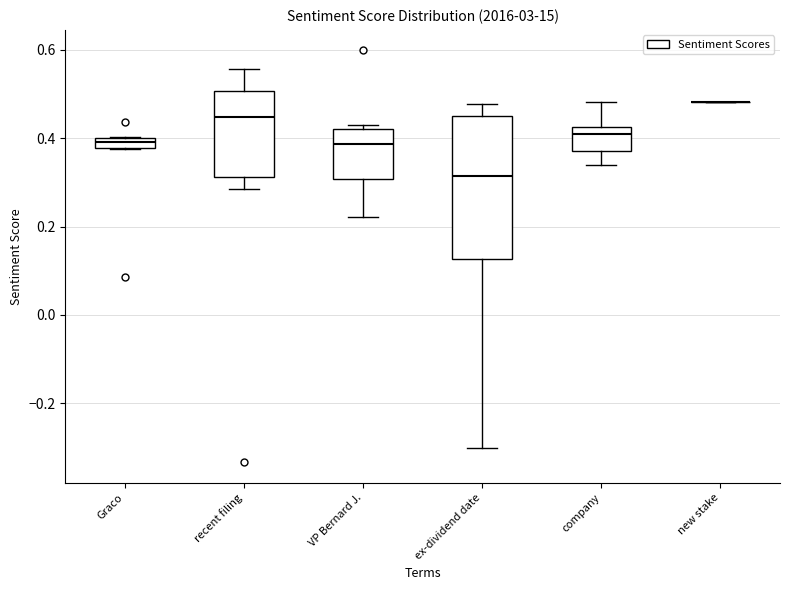

Comparing the boxes themselves (not the whiskers), which one is the tallest?

ex-dividend date